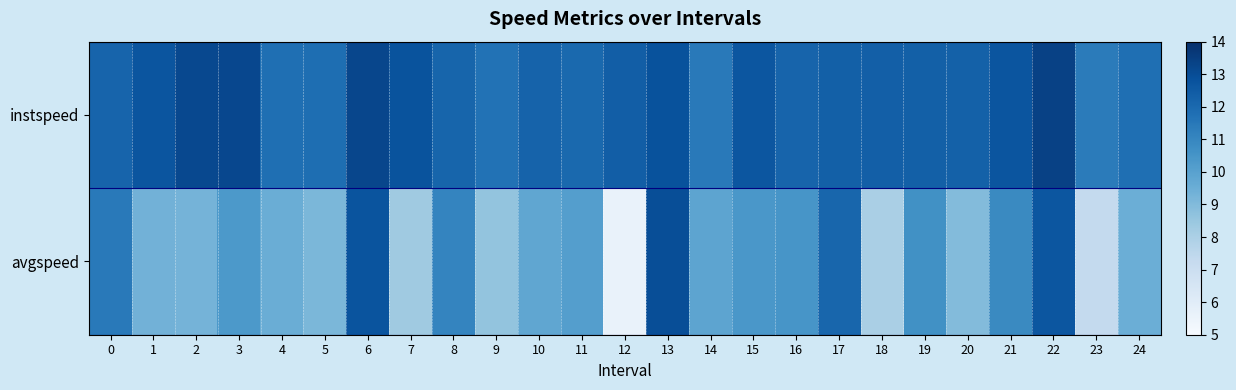

At which category does the chart reach its peak across all series?

22